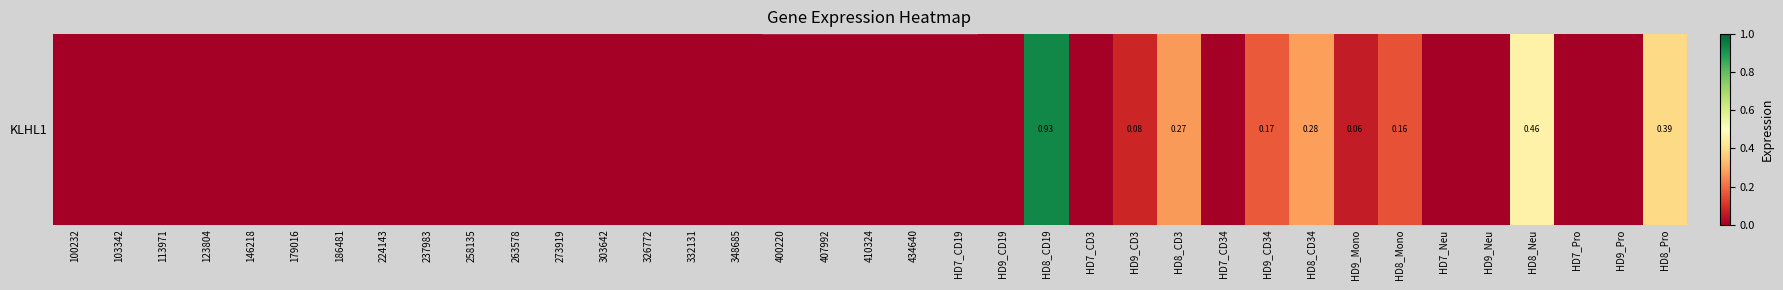

How many series are shown in this chart?

1